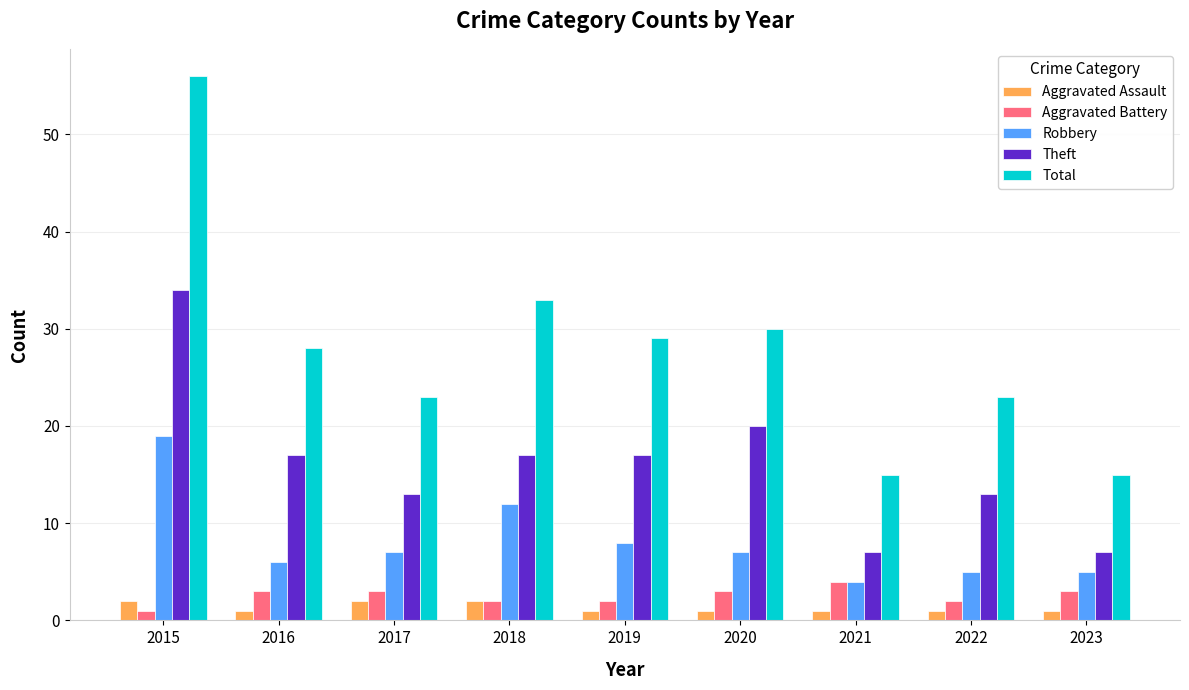

How many bars are there in each group?

5